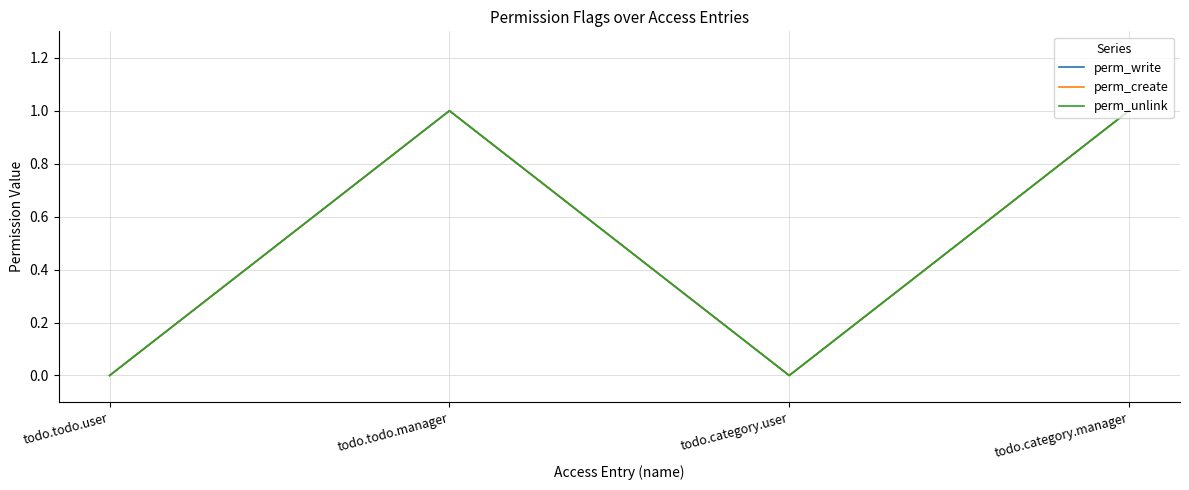

Which series has the widest spread of values?

perm_write